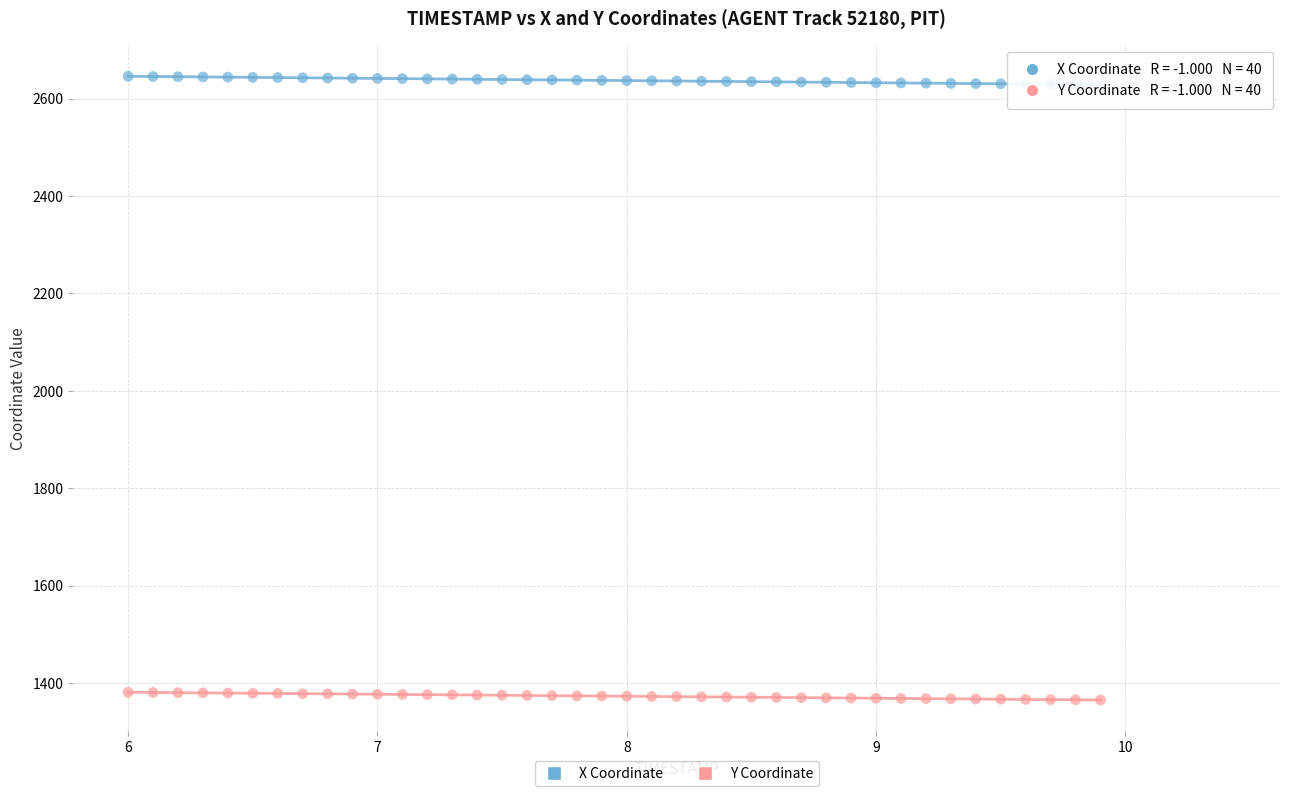

Which series has the widest spread of Y values?

X Coordinate